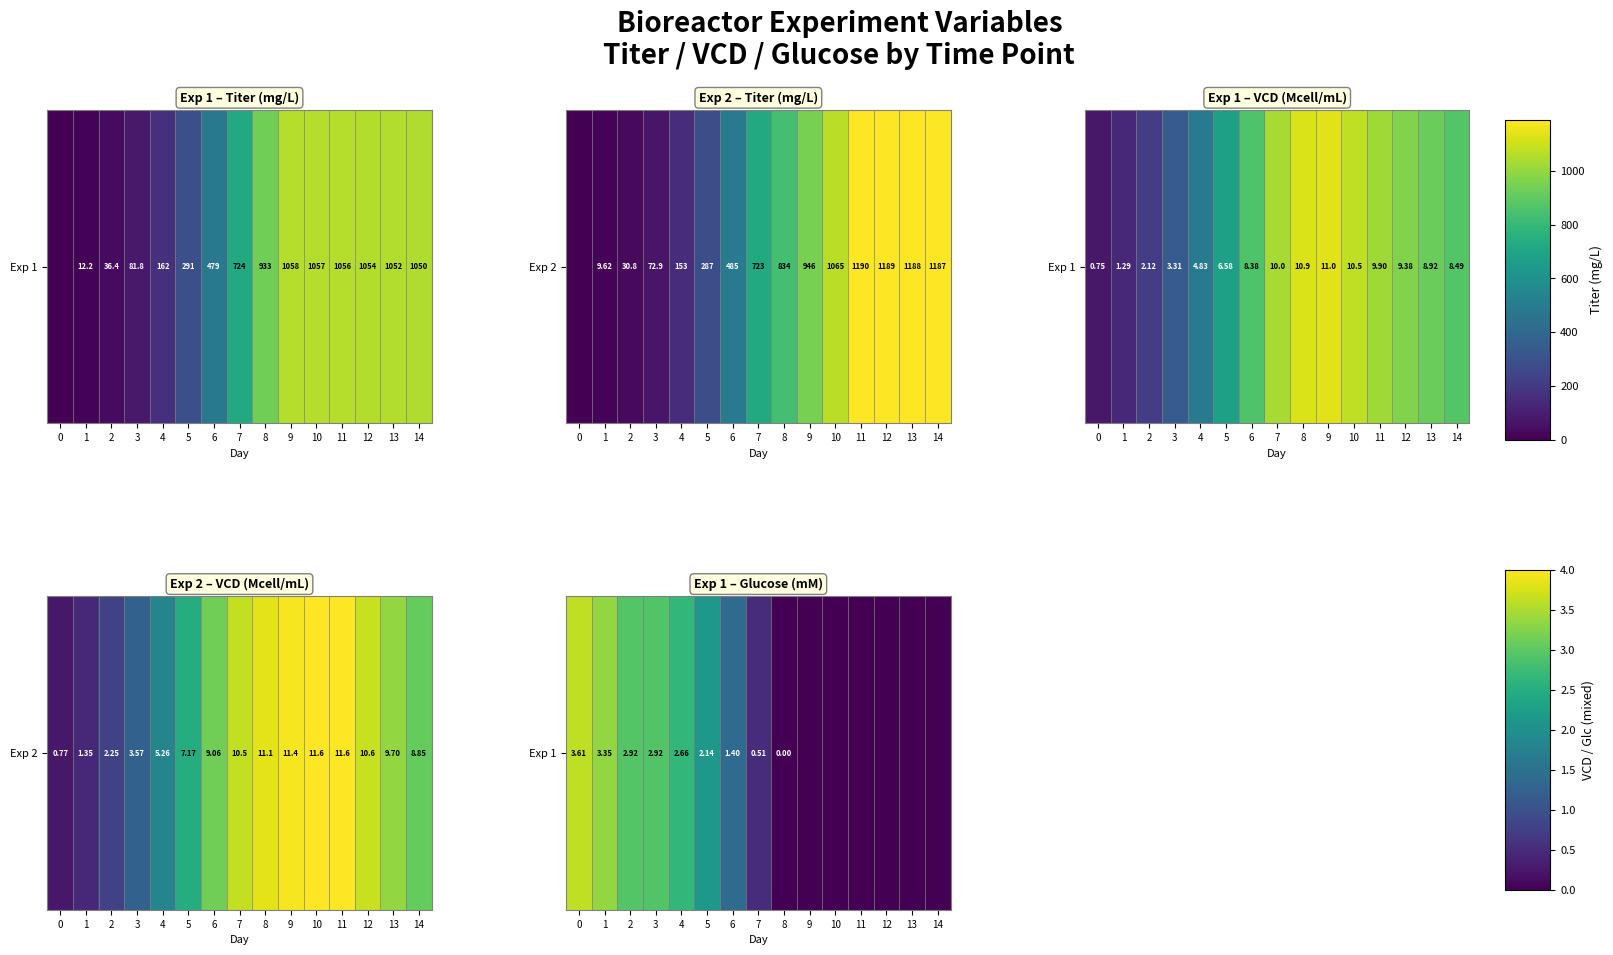

Between 7 and 6, which is larger?

6